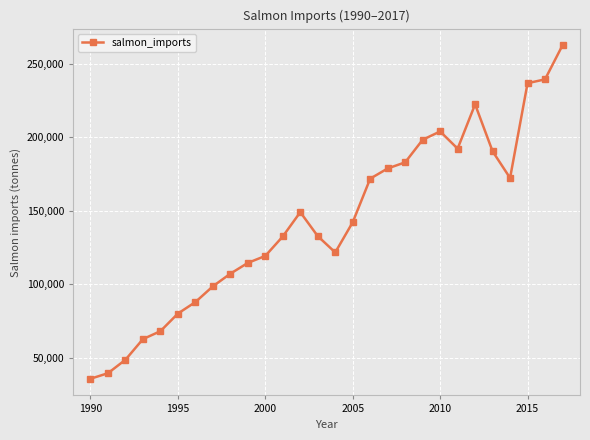

What is the smallest value displayed?

35946.9